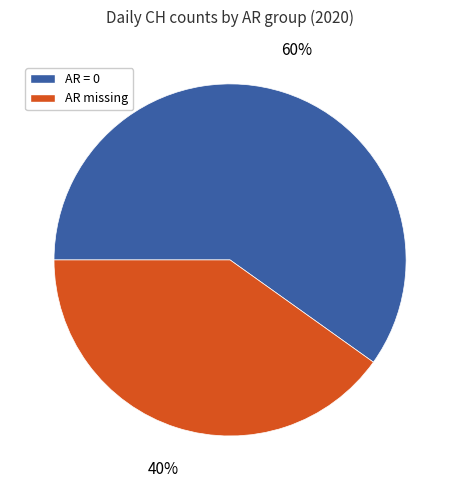

What is the ratio of the value at AR missing to the value at AR = 0?

0.7